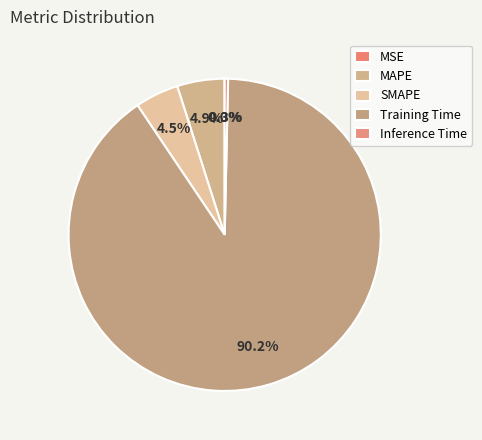

Is MSE the majority of the pie?

No